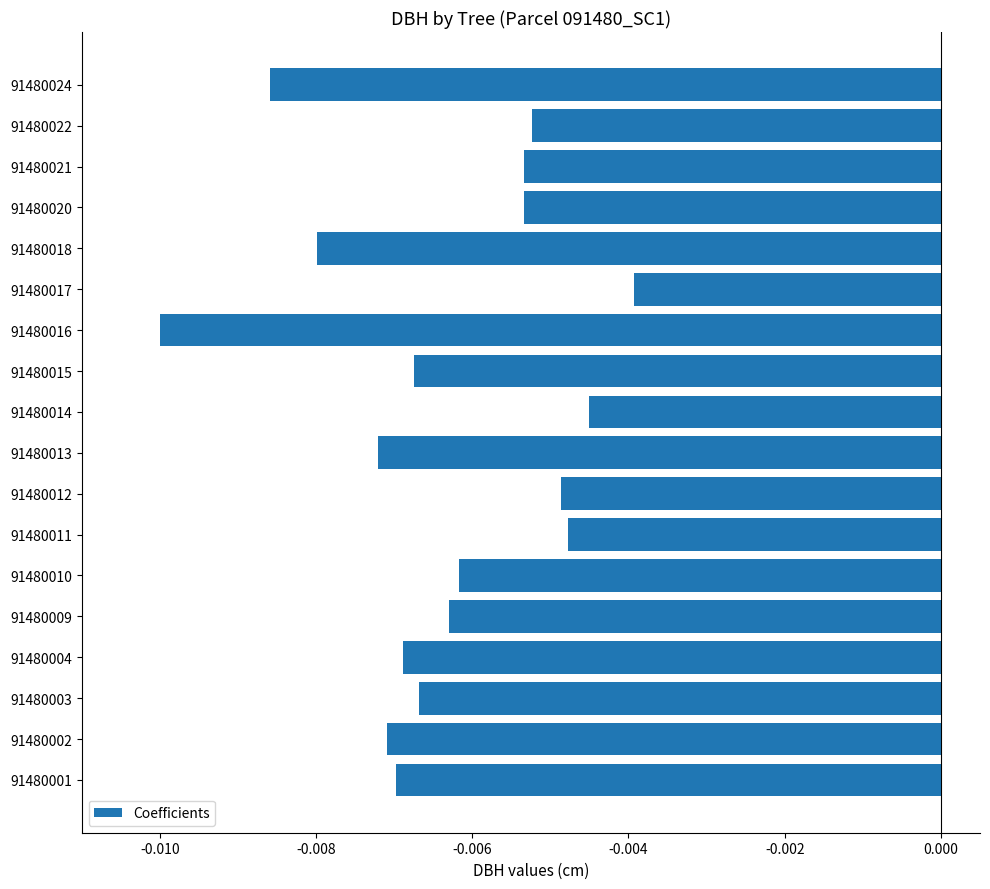

Which label corresponds to the smallest value in the chart?

91480016